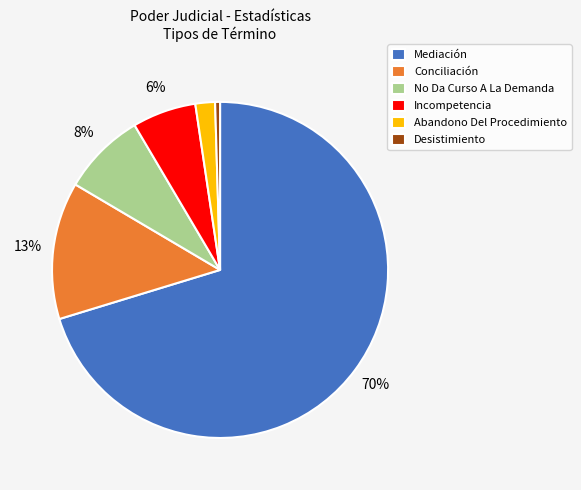

Do Mediación and Incompetencia together represent more than half of the pie?

Yes